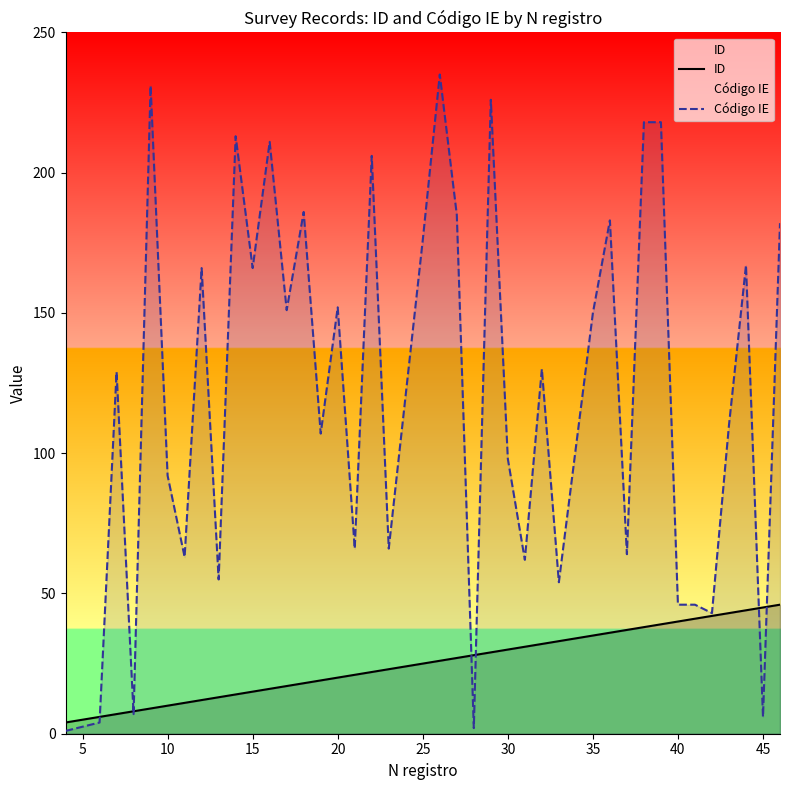

At how many categories does at least one series exceed 12?

37